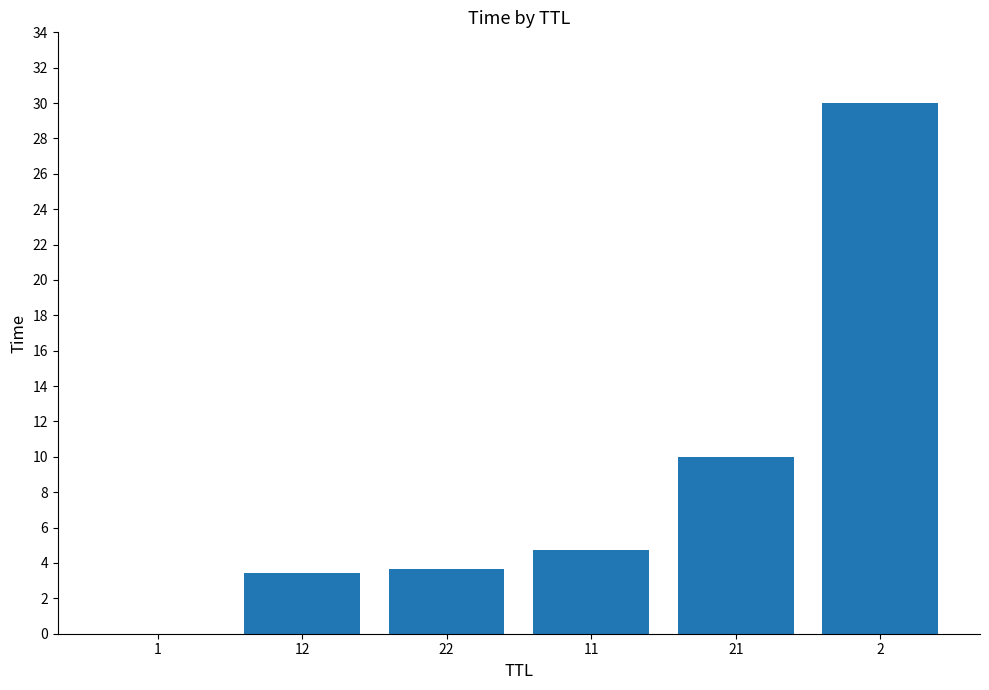

At which label does the data first exceed 4?

11